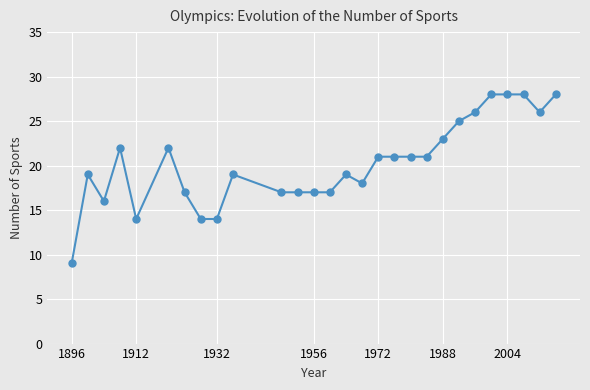

What is the greatest value displayed?

28